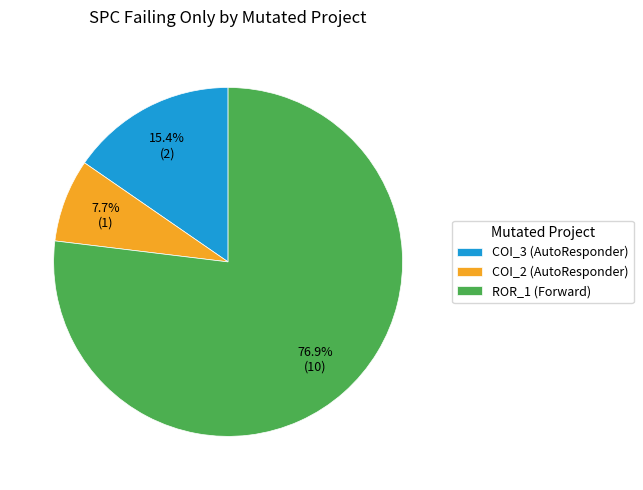

What is the ratio of the value at COI_2 (AutoResponder) to the value at COI_3 (AutoResponder)?

0.5